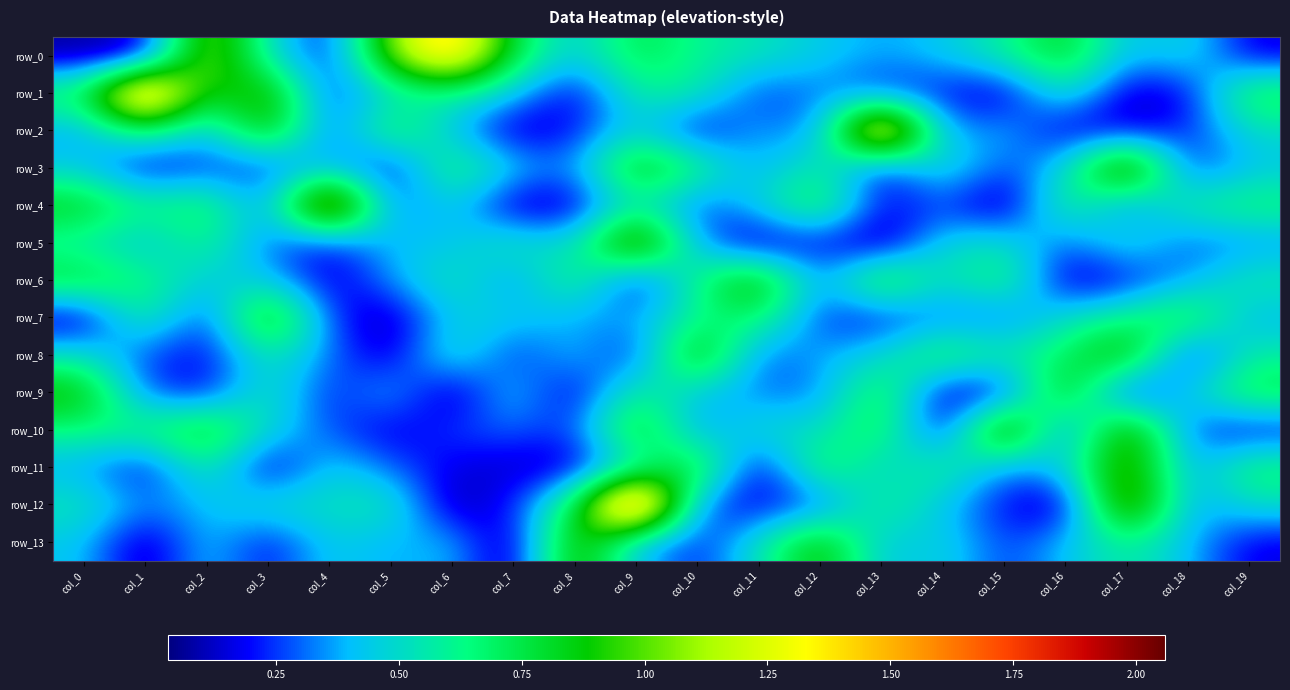

What is the sum of all row_3 values?

9.0